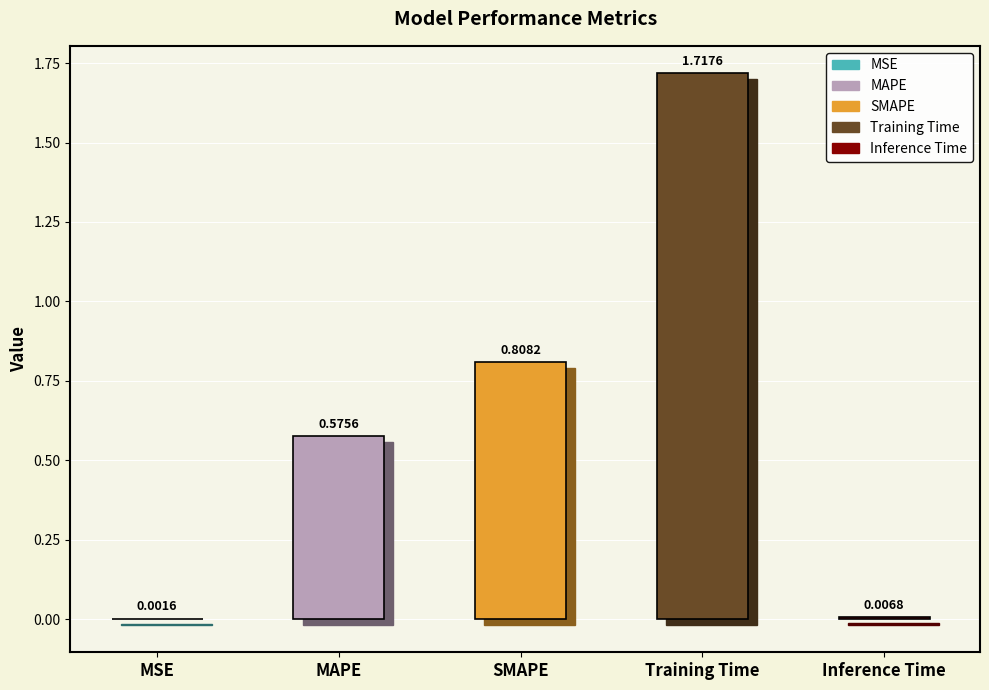

Which has a higher value, Inference Time or MSE?

Inference Time